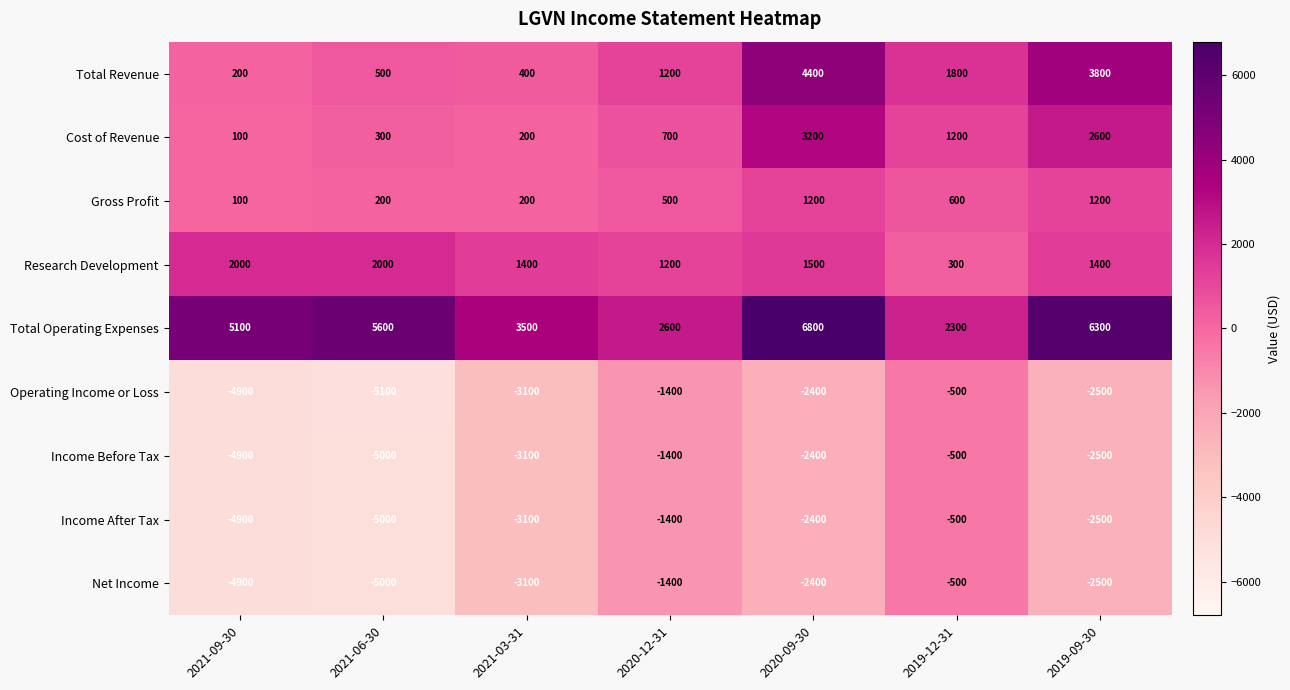

At which label does Net Income first exceed -2500?

2020-12-31